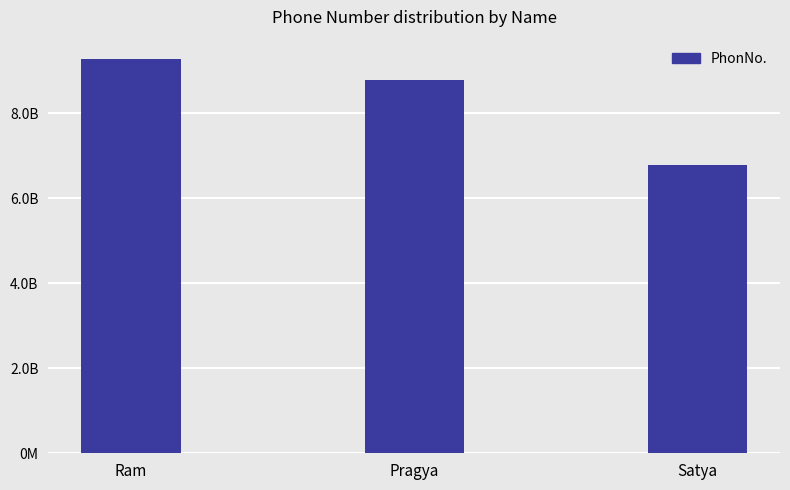

Reading left to right, extract all data points from this chart.

9267941595	8787654390	6789098766